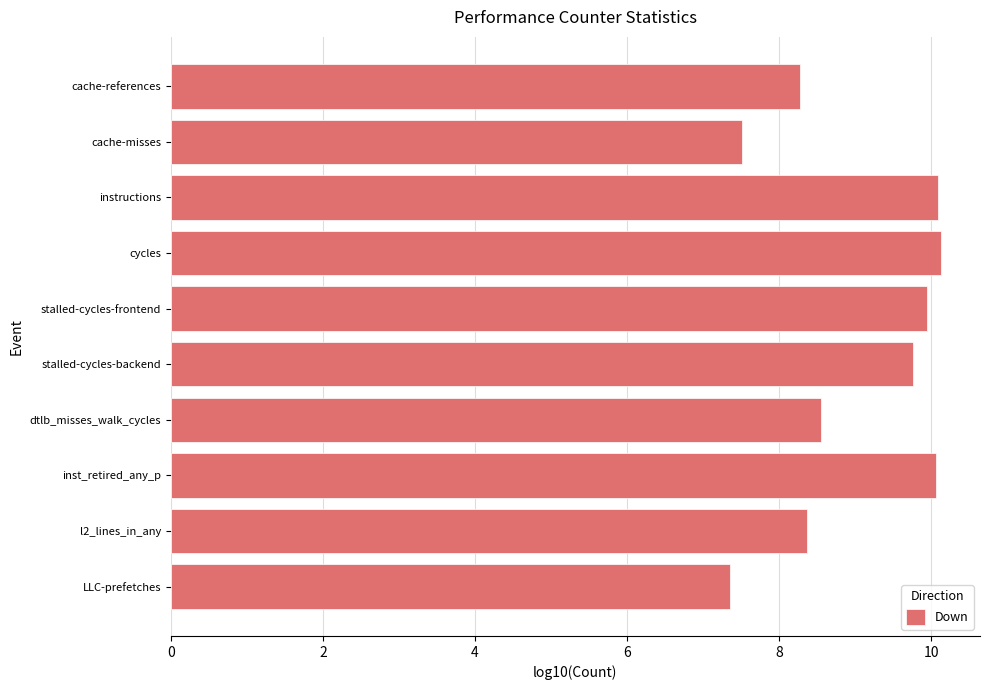

What is the minimum value shown in the chart?

7.4